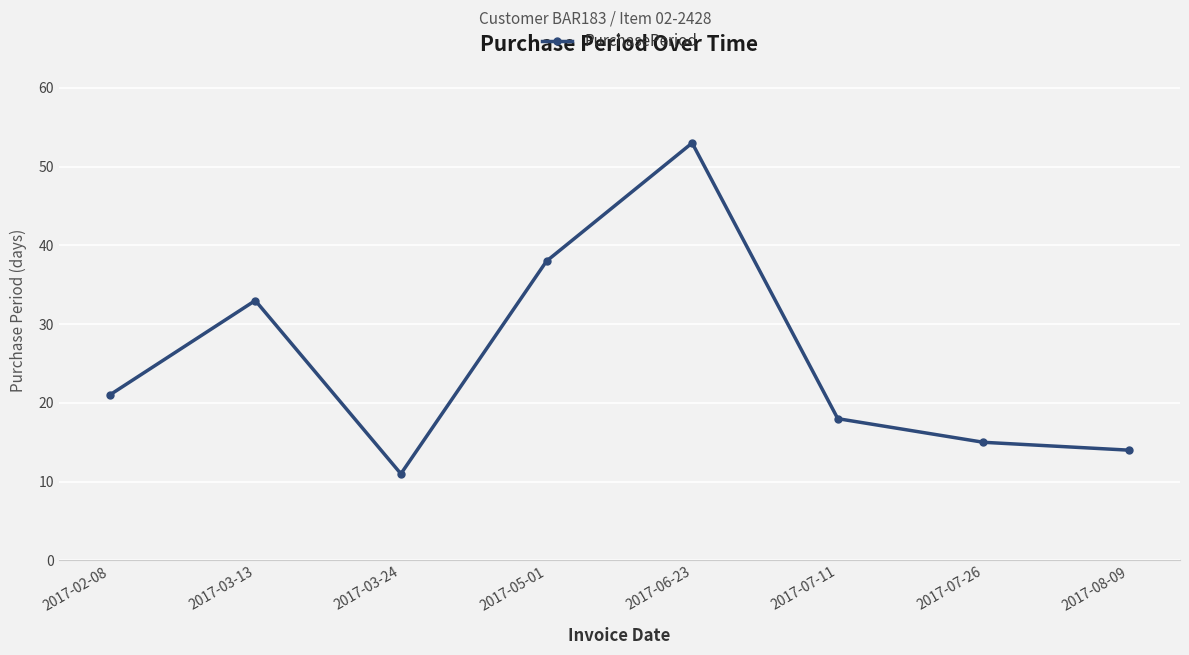

The value at 2017-06-23 is 53. True or false?

True